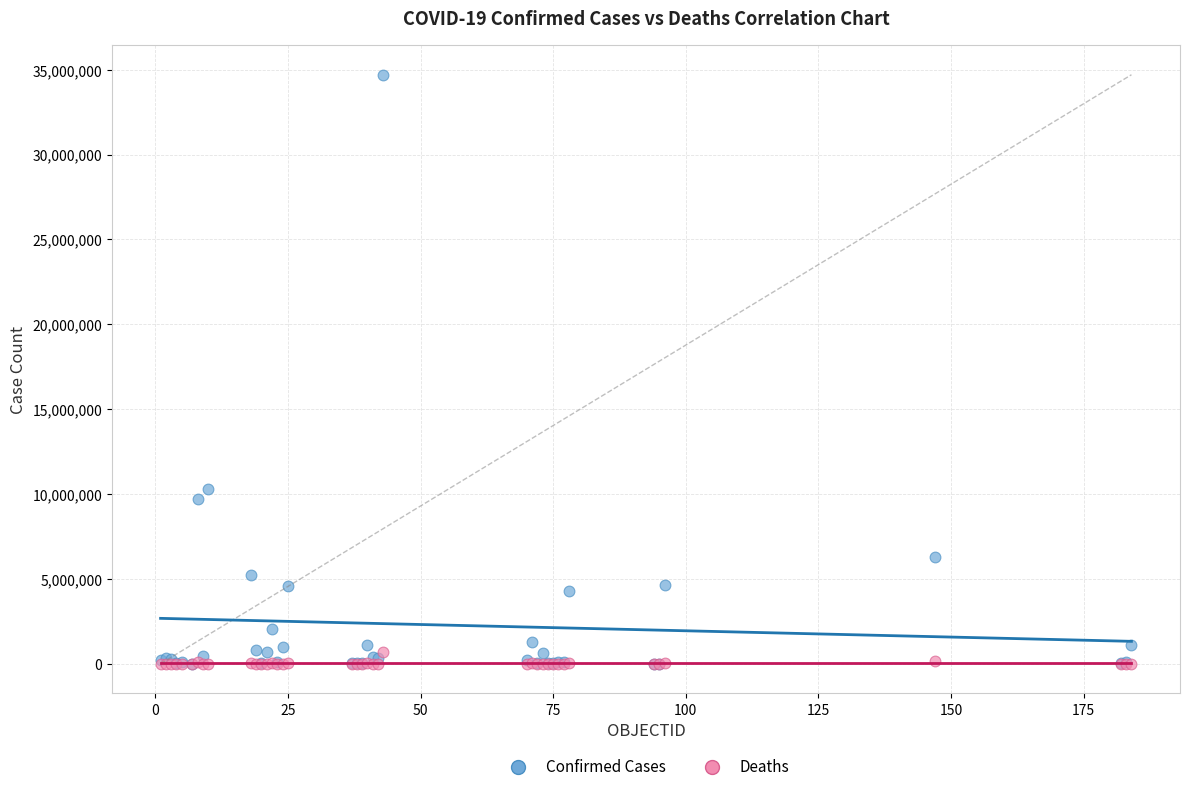

In the Confirmed Cases series, what Y value is closest to 17357411?

10276500